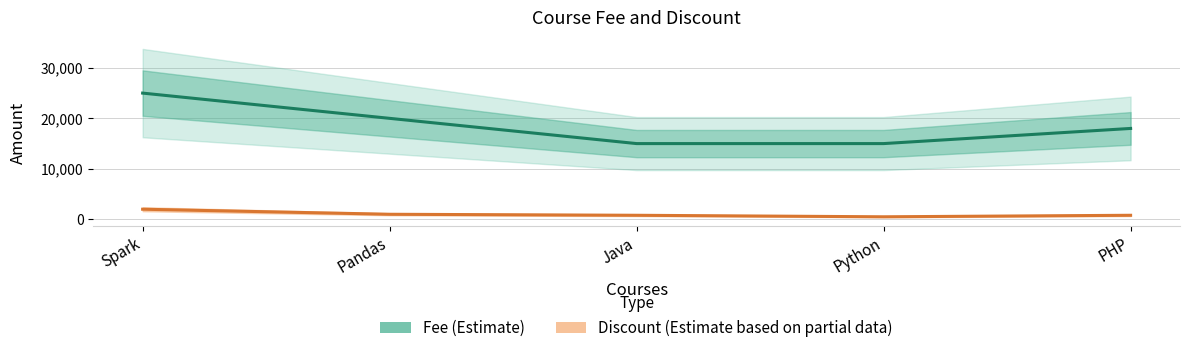

How many interior local valleys does the Discount (Estimate based on partial data) series have?

1